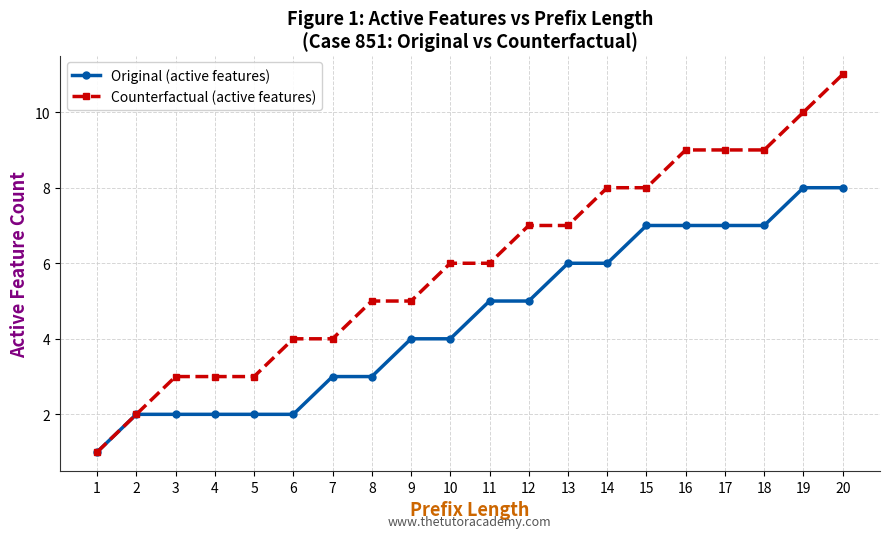

At which category is the sum across all series the highest?

20